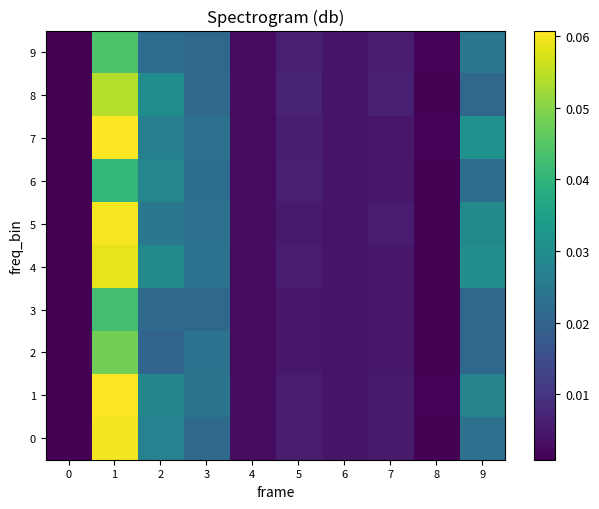

Reading left to right, extract all data points from this chart.

0: 0=0.0	1=0.1	2=0.0	3=0.0	4=0.0	5=0.0	6=0.0	7=0.0	8=0.0	9=0.0
1: 0=0.0	1=0.1	2=0.0	3=0.0	4=0.0	5=0.0	6=0.0	7=0.0	8=0.0	9=0.0
2: 0=0.0	1=0.0	2=0.0	3=0.0	4=0.0	5=0.0	6=0.0	7=0.0	8=0.0	9=0.0
3: 0=0.0	1=0.0	2=0.0	3=0.0	4=0.0	5=0.0	6=0.0	7=0.0	8=0.0	9=0.0
4: 0=0.0	1=0.1	2=0.0	3=0.0	4=0.0	5=0.0	6=0.0	7=0.0	8=0.0	9=0.0
5: 0=0.0	1=0.1	2=0.0	3=0.0	4=0.0	5=0.0	6=0.0	7=0.0	8=0.0	9=0.0
6: 0=0.0	1=0.0	2=0.0	3=0.0	4=0.0	5=0.0	6=0.0	7=0.0	8=0.0	9=0.0
7: 0=0.0	1=0.1	2=0.0	3=0.0	4=0.0	5=0.0	6=0.0	7=0.0	8=0.0	9=0.0
8: 0=0.0	1=0.1	2=0.0	3=0.0	4=0.0	5=0.0	6=0.0	7=0.0	8=0.0	9=0.0
9: 0=0.0	1=0.0	2=0.0	3=0.0	4=0.0	5=0.0	6=0.0	7=0.0	8=0.0	9=0.0